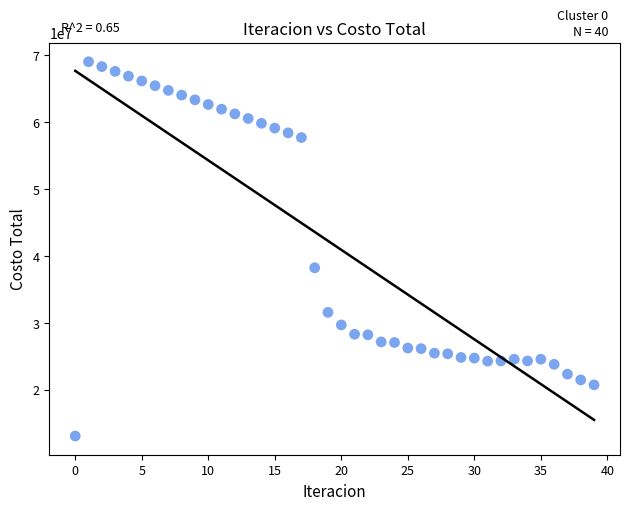

What Y value in the scatter plot is closest to 41068374?

38239270.1